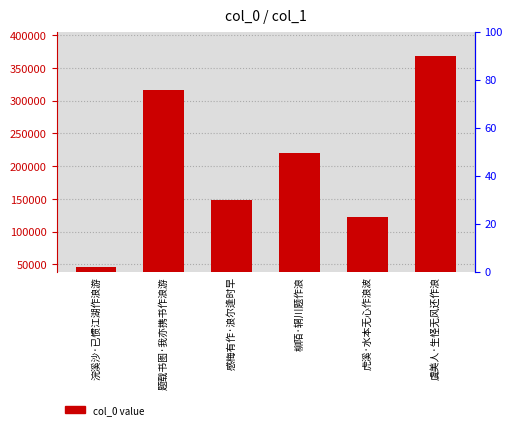

Where is the data nearest to the value 207421?

柳陌·辋川题作浪